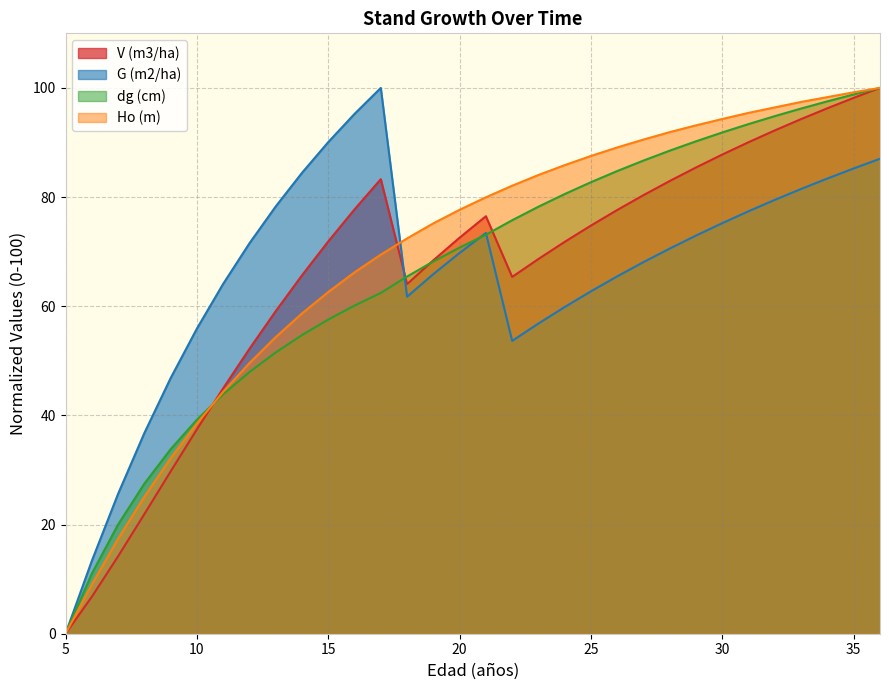

Which series has the widest spread of values?

V (m3/ha)